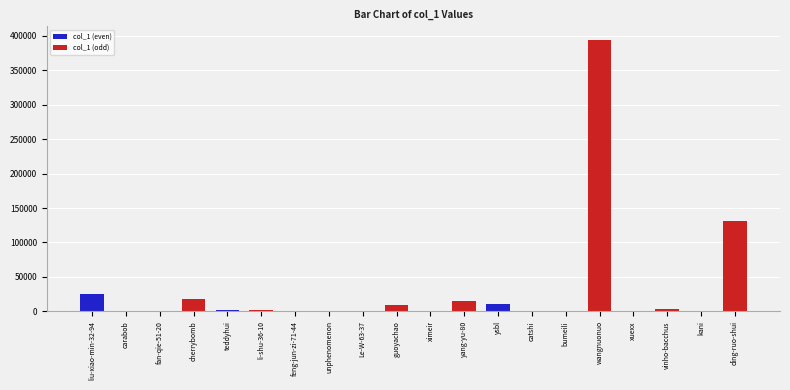

The chart shows a value of 8984 at guoyachao. True or false?

True